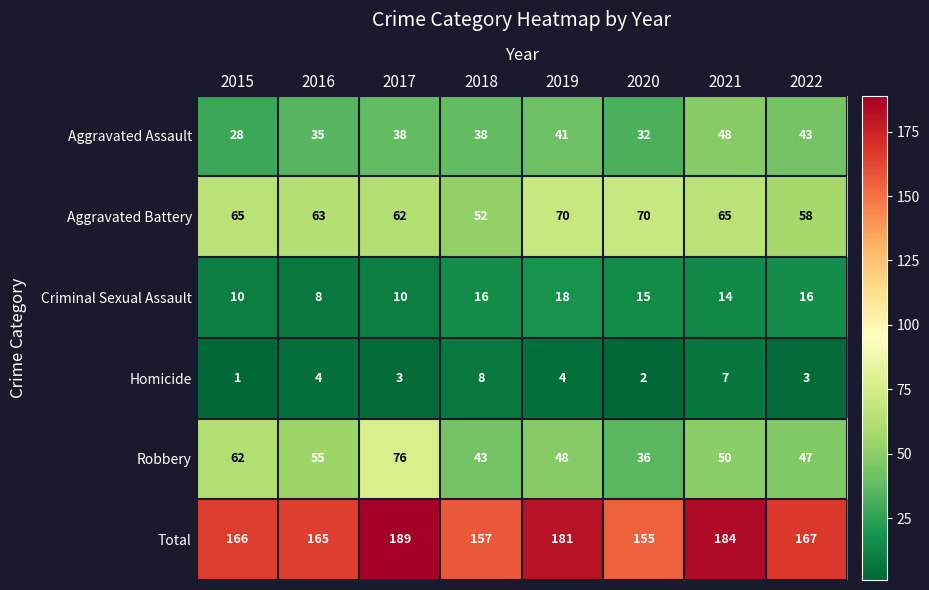

At which label is Criminal Sexual Assault closest to 13?

2021